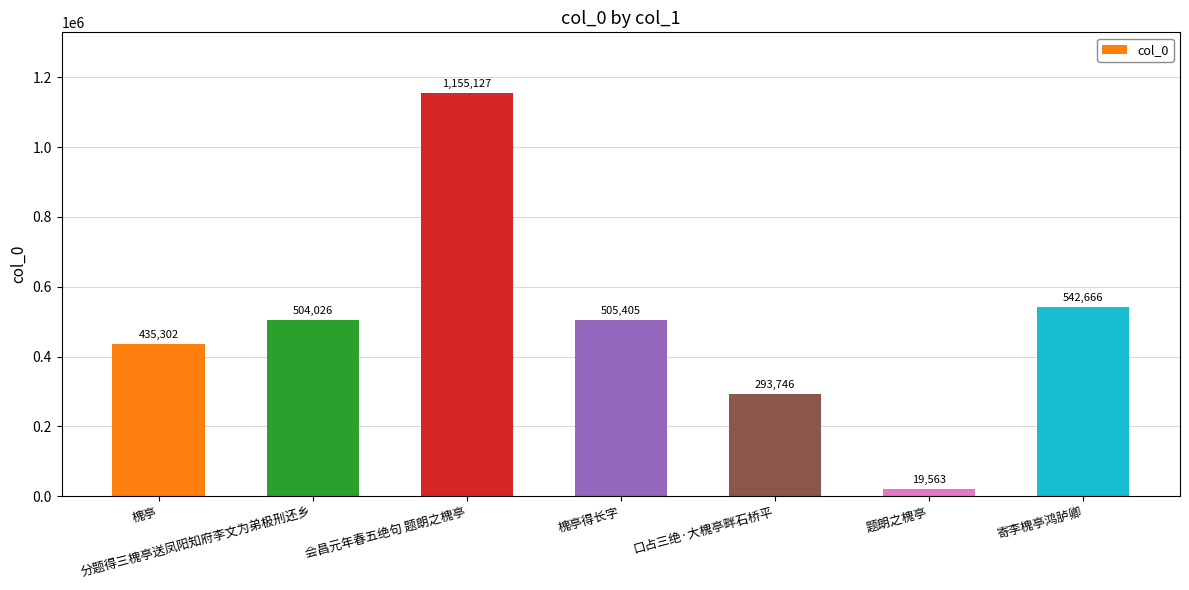

Between 题朗之槐亭 and 寄李槐亭鸿胪卿, which is larger?

寄李槐亭鸿胪卿